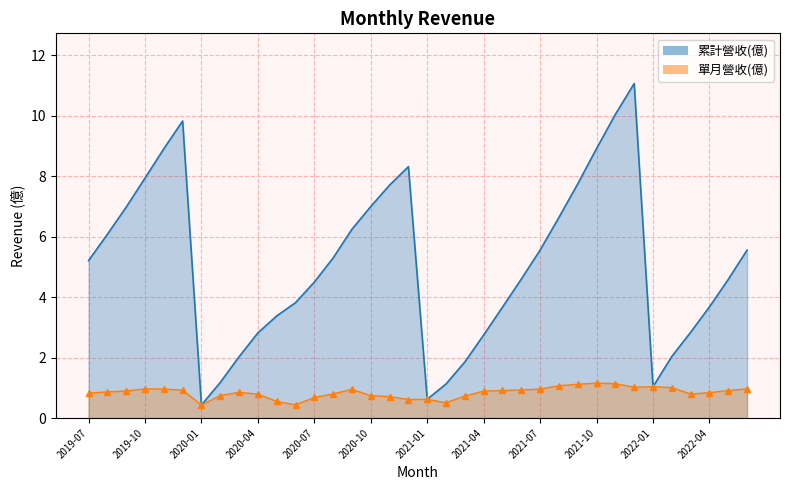

In 單月營收(億), how many points are lower than both neighbors (excluding endpoints)?

6